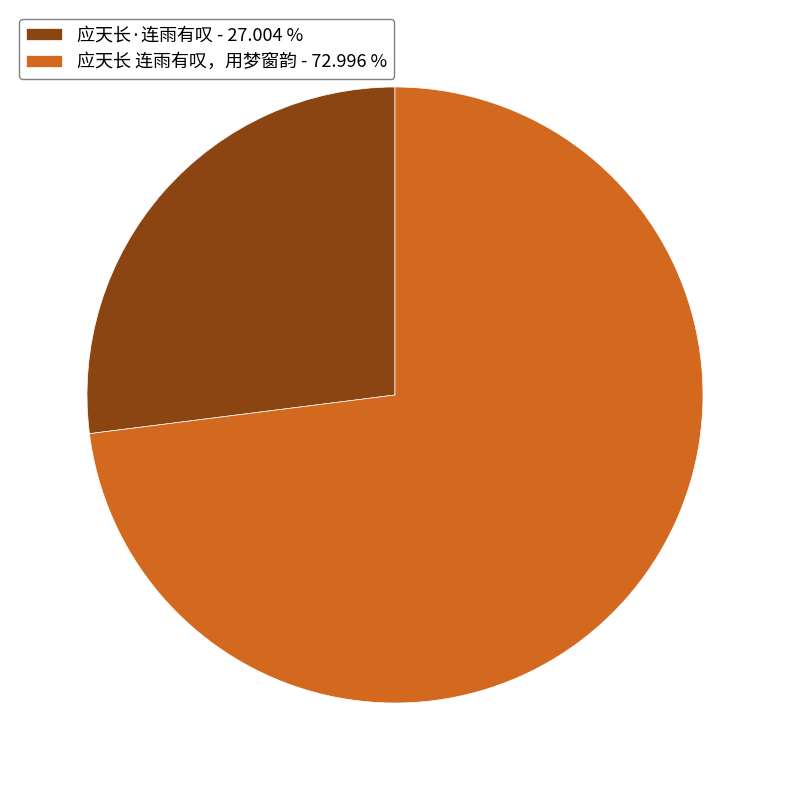

The 应天长 连雨有叹，用梦窗韵 slice represents 80% of the pie. True or false?

False